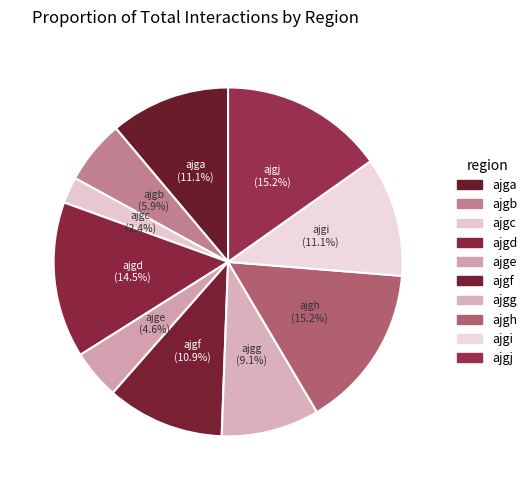

How many segments does this pie chart have?

10